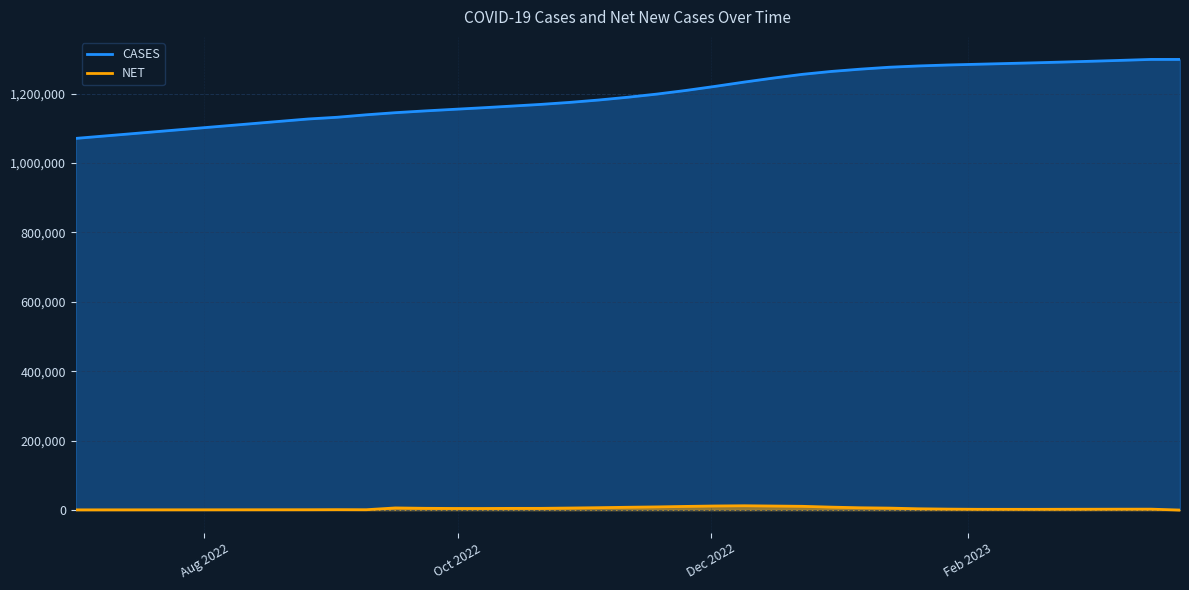

List the labels in order of value, largest first.

08 Jul 22, 01 Jul 22, 15 Jul 22, 22 Jul 22, 29 Jul 22, 05 Aug 22, 12 Aug 22, 19 Aug 22, 26 Aug 22, 02 Sep 22, 09 Sep 22, 16 Sep 22, 23 Sep 22, 30 Sep 22, 07 Oct 22, 14 Oct 22, 21 Oct 22, 28 Oct 22, 04 Nov 22, 11 Nov 22, 18 Nov 22, 25 Nov 22, 02 Dec 22, 09 Dec 22, 16 Dec 22, 23 Dec 22, 30 Dec 22, 06 Jan 23, 13 Jan 23, 20 Jan 23, 27 Jan 23, 03 Feb 23, 10 Feb 23, 17 Feb 23, 24 Feb 23, 03 Mar 23, 10 Mar 23, 17 Mar 23, 24 Mar 23